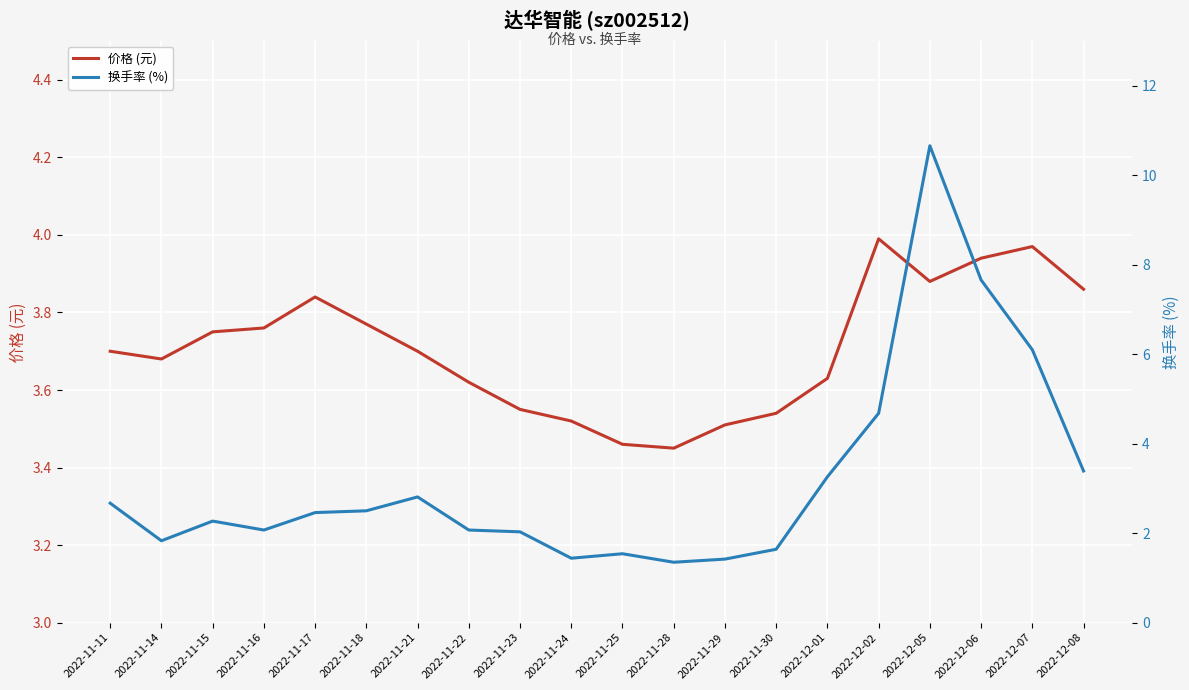

At which label is 换手率 (%) closest to 6?

2022-12-07